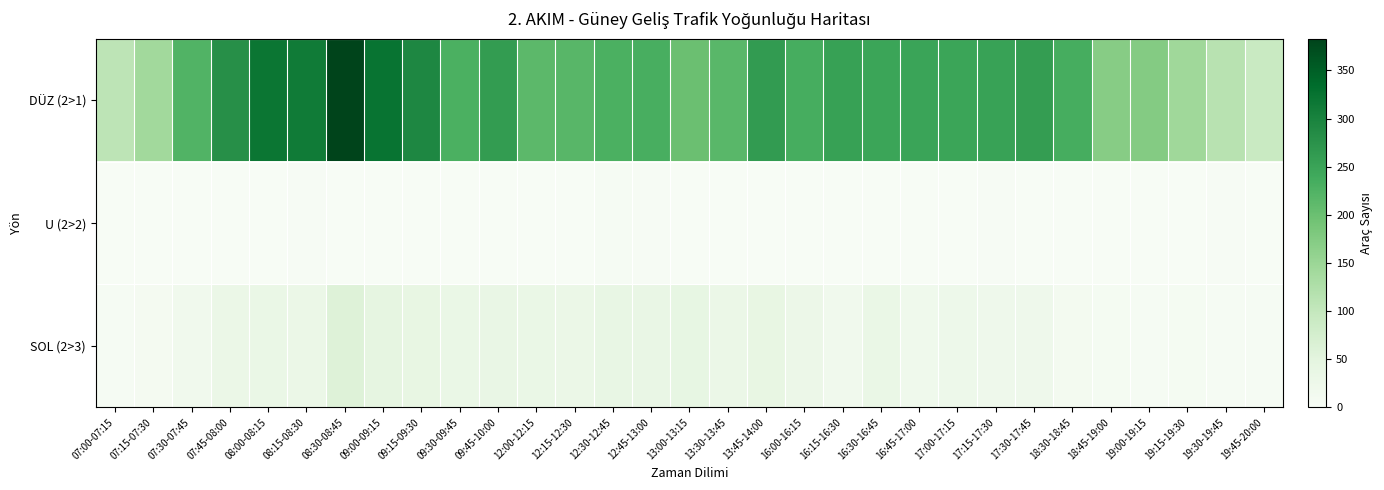

Which series has the largest total across all categories?

DÜZ (2>1)